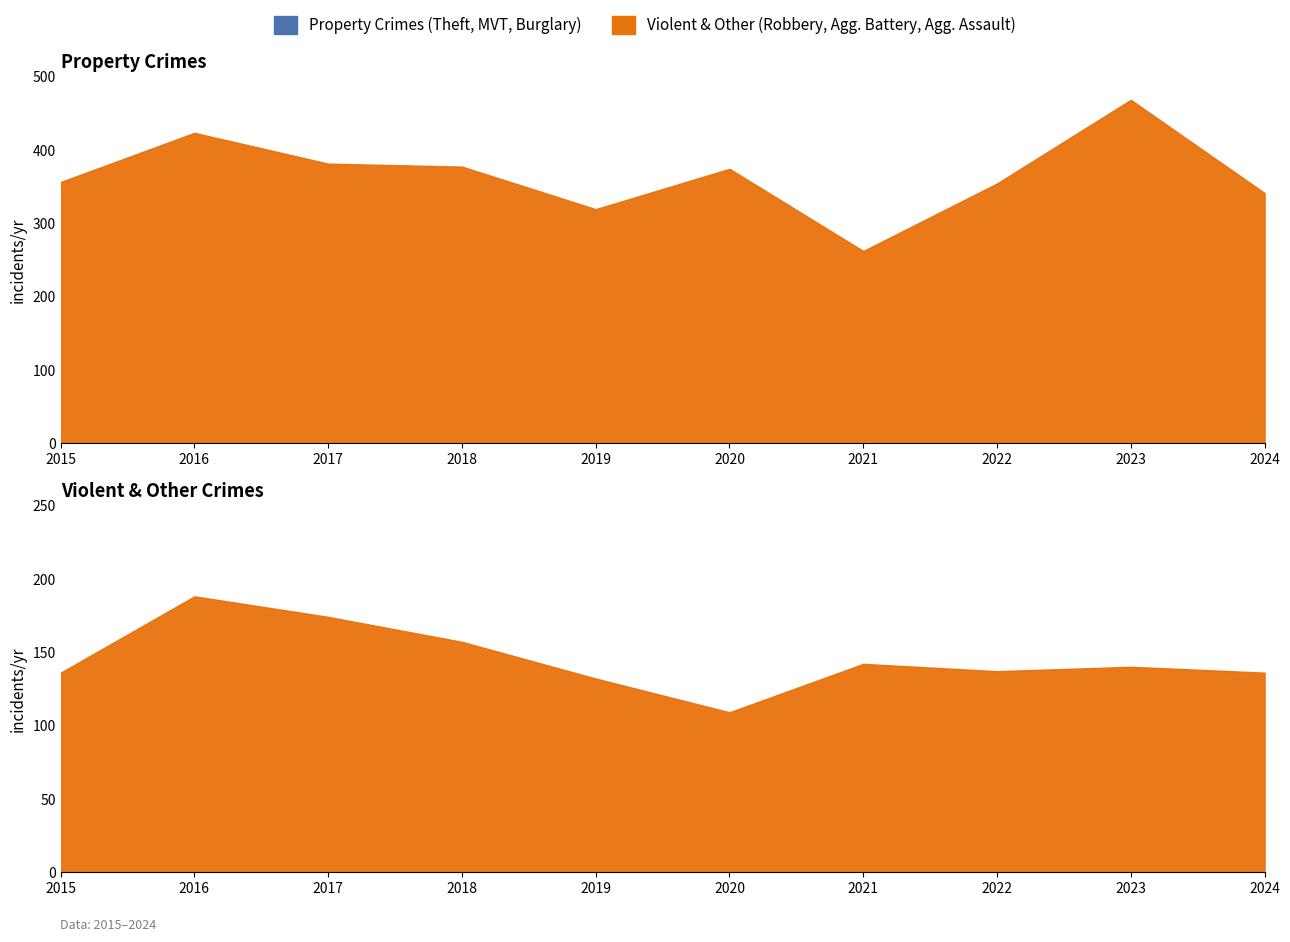

What is the spread (max minus min) of values at 2022?

176